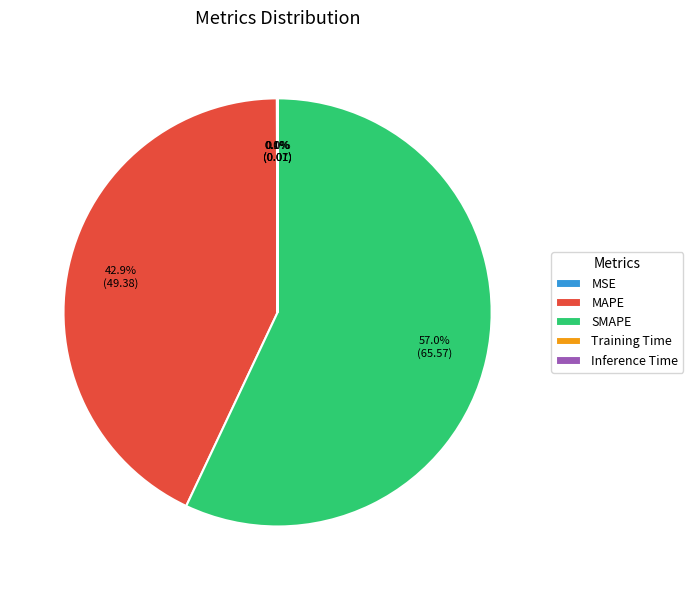

What is the largest slice in the pie chart?

SMAPE